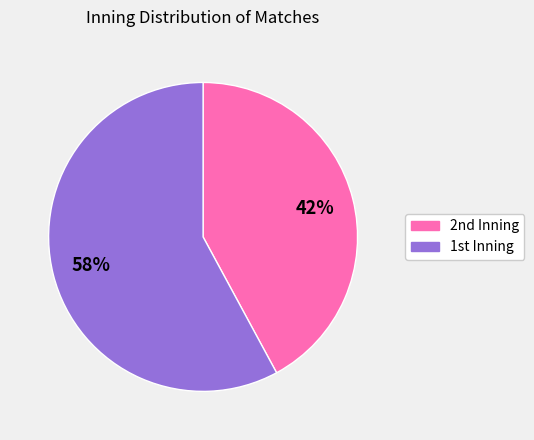

Count the number of slices in the pie.

2